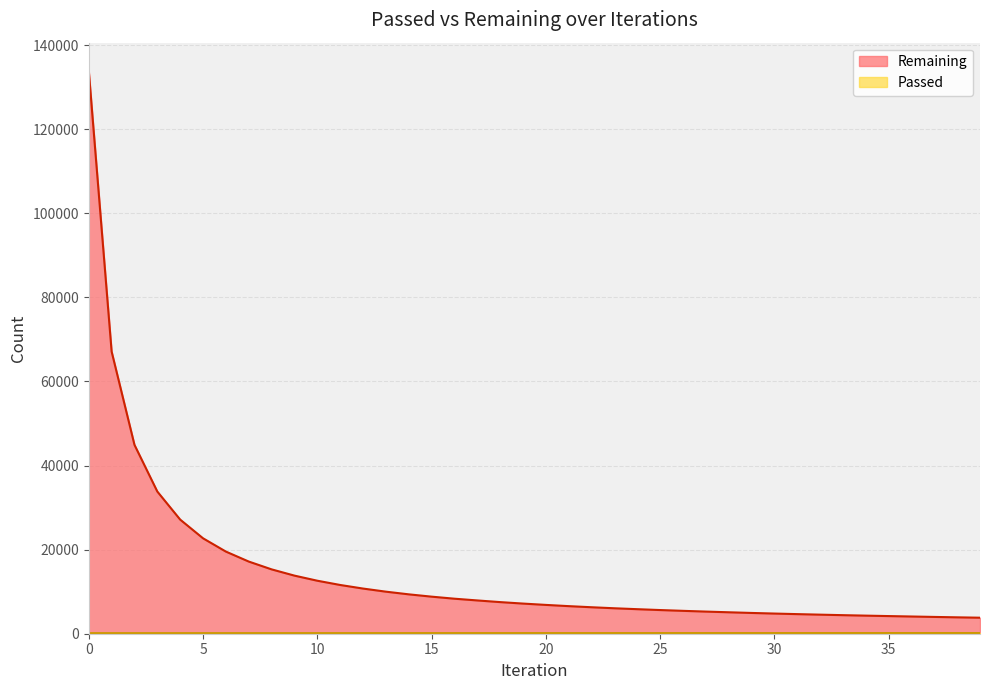

What is the spread (max minus min) of values at 21?

6414